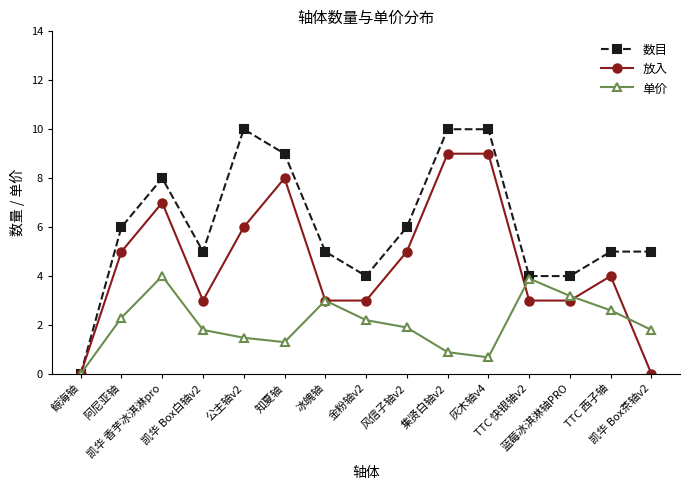

What is the label of the 12th point from the right?

凯华 Box白轴v2